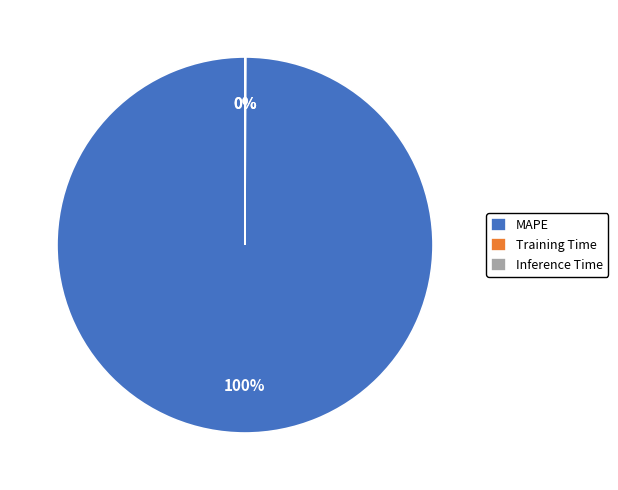

What is the largest slice in the pie chart?

MAPE